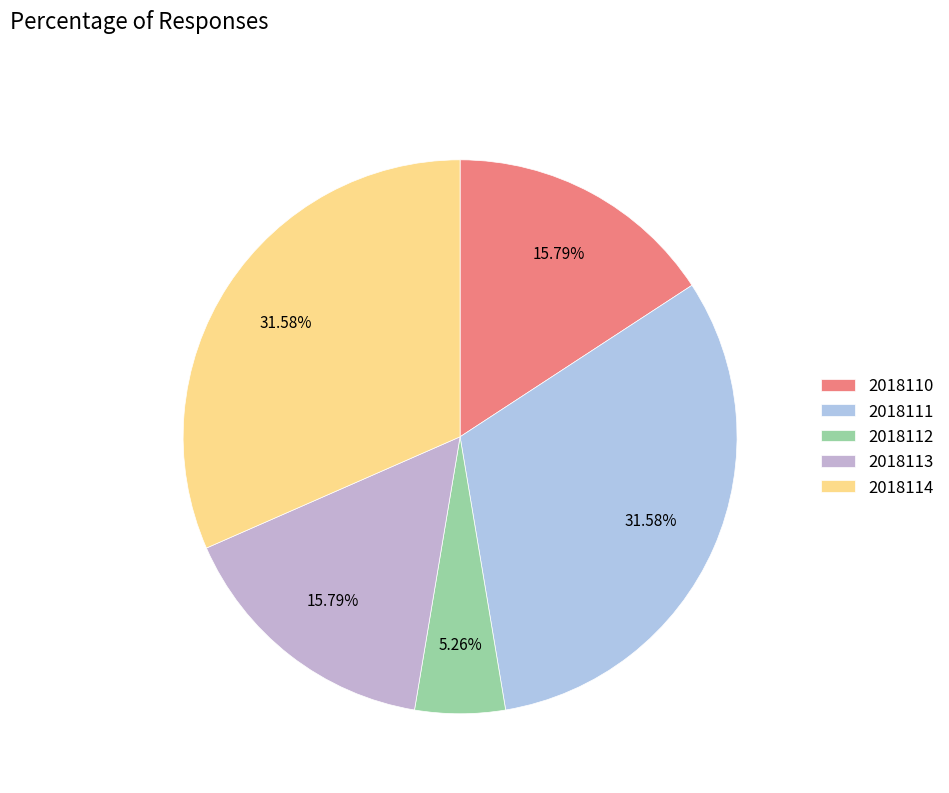

Count the number of slices in the pie.

5